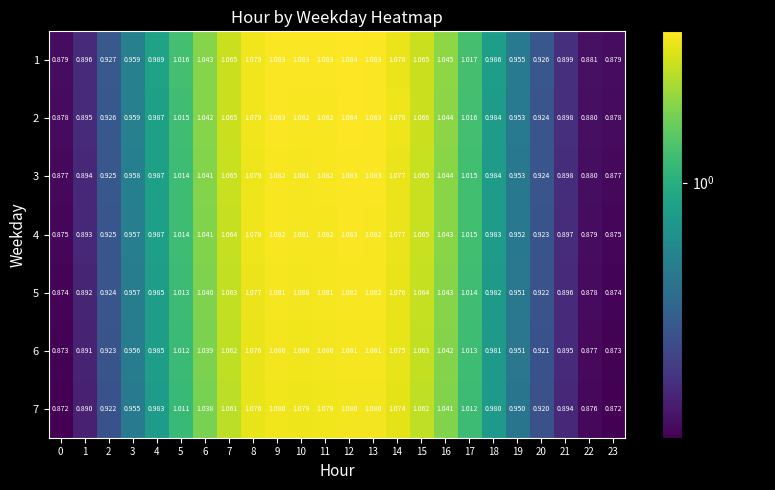

Is the value of 1 at 4 greater than the value of 7 at 1?

Yes